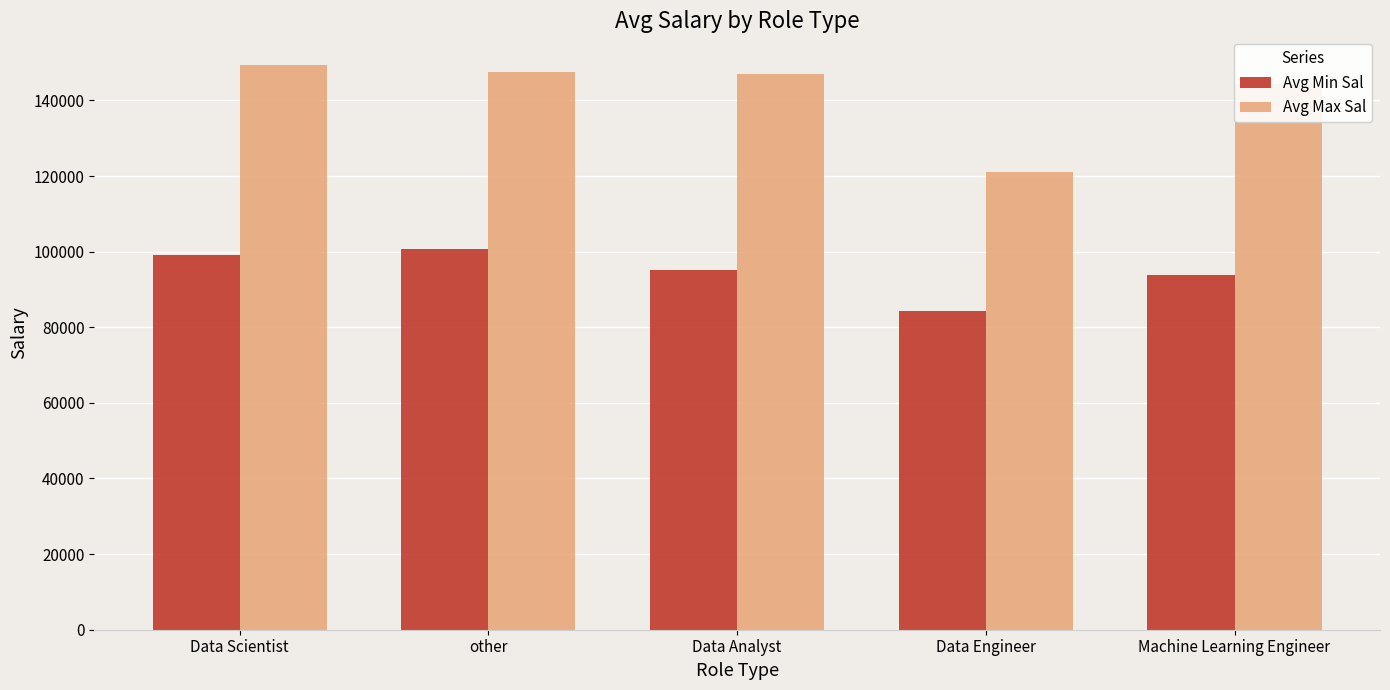

Reading left to right, transcribe all the data shown in this chart.

Avg Min Sal: Data Scientist=99190.5	other=100695.7	Data Analyst=95062.5	Data Engineer=84250.0	Machine Learning Engineer=93857.1
Avg Max Sal: Data Scientist=149476.2	other=147565.2	Data Analyst=146875.0	Data Engineer=121000.0	Machine Learning Engineer=144285.7